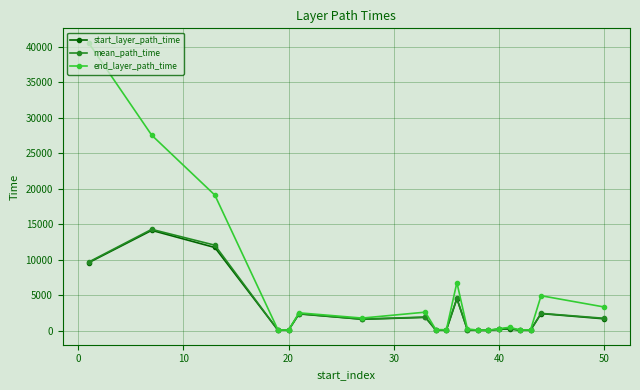

How many lines are shown in the chart?

3